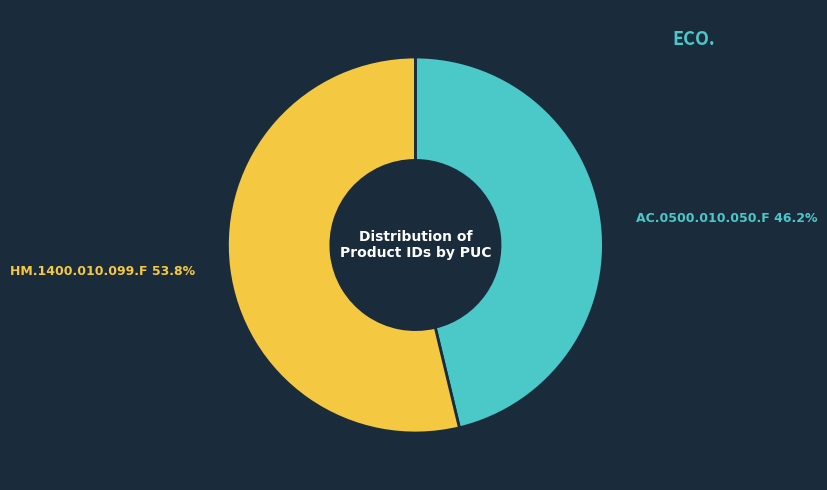

Which has a higher value, AC.0500.010.050.F or HM.1400.010.099.F?

HM.1400.010.099.F